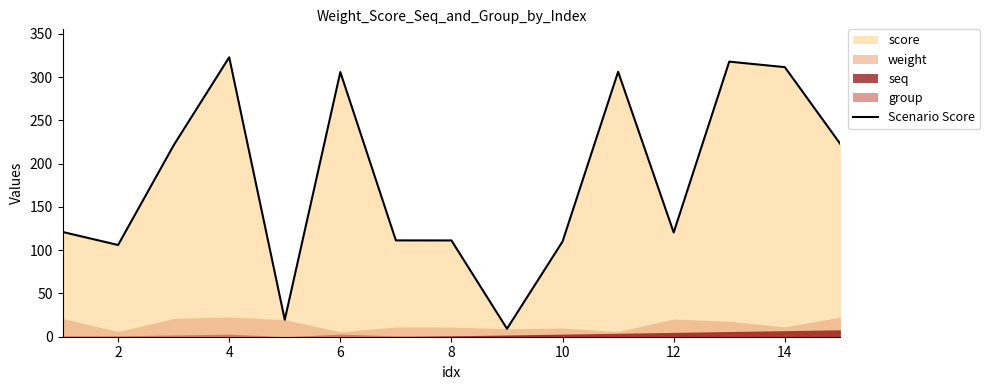

The value of Scenario Score at 8 is 111.2. True or false?

True